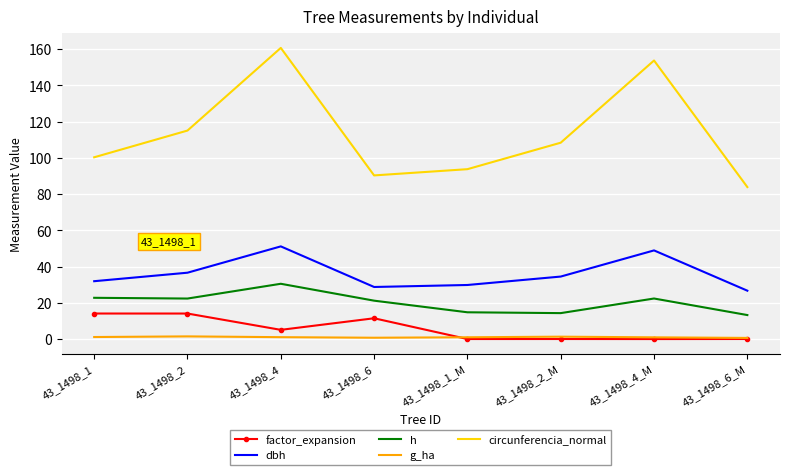

How many interior local peaks does the h series have?

2